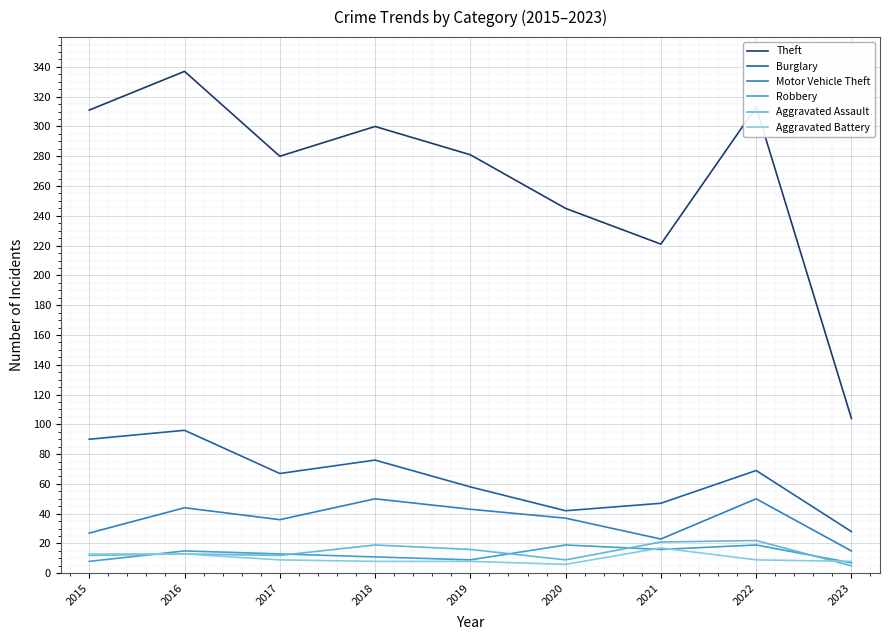

Which series changed the most between 2015 and 2018?

Motor Vehicle Theft